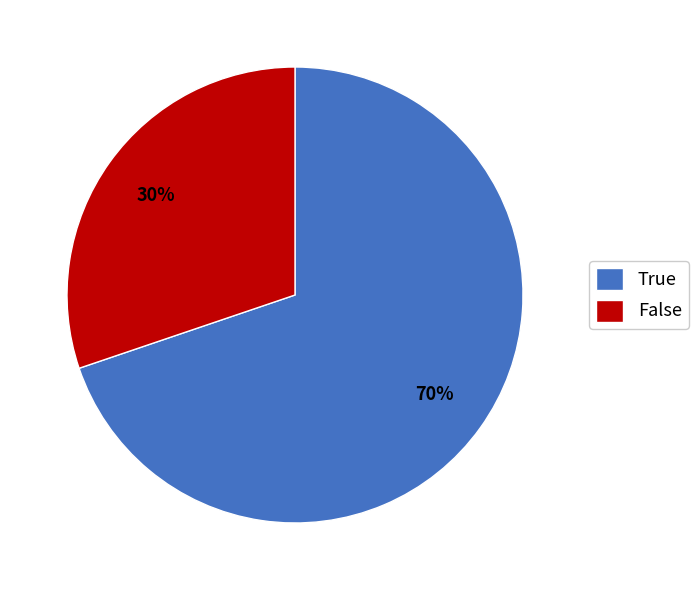

Which slice is the smallest?

False